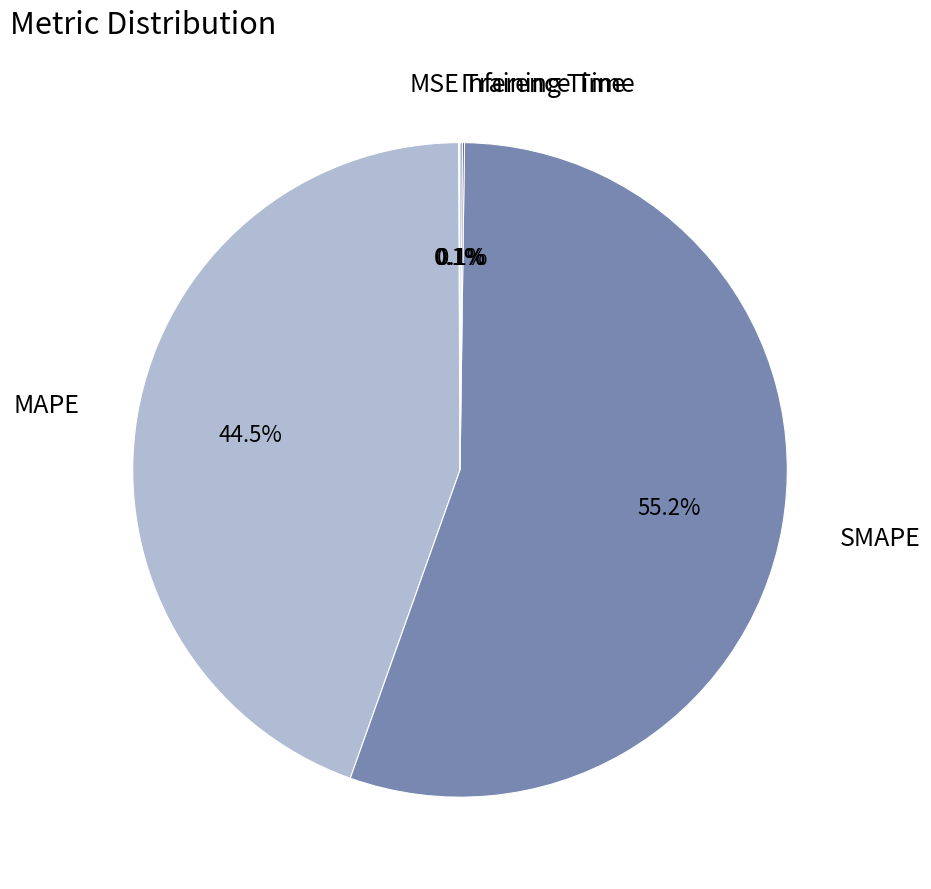

To the nearest percent, what portion does SMAPE represent?

55%